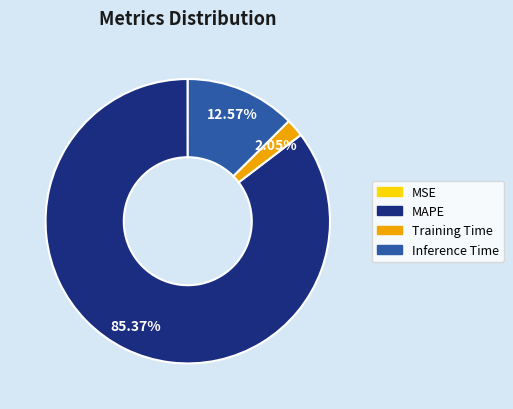

Is there a majority slice in this chart?

Yes